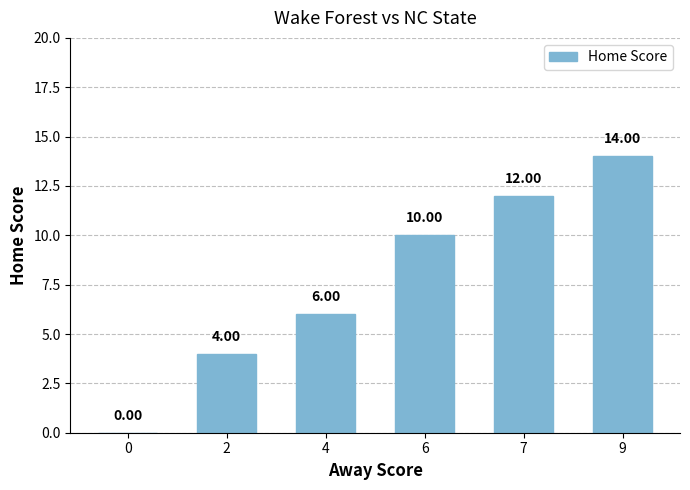

What is the sum of all values?

46